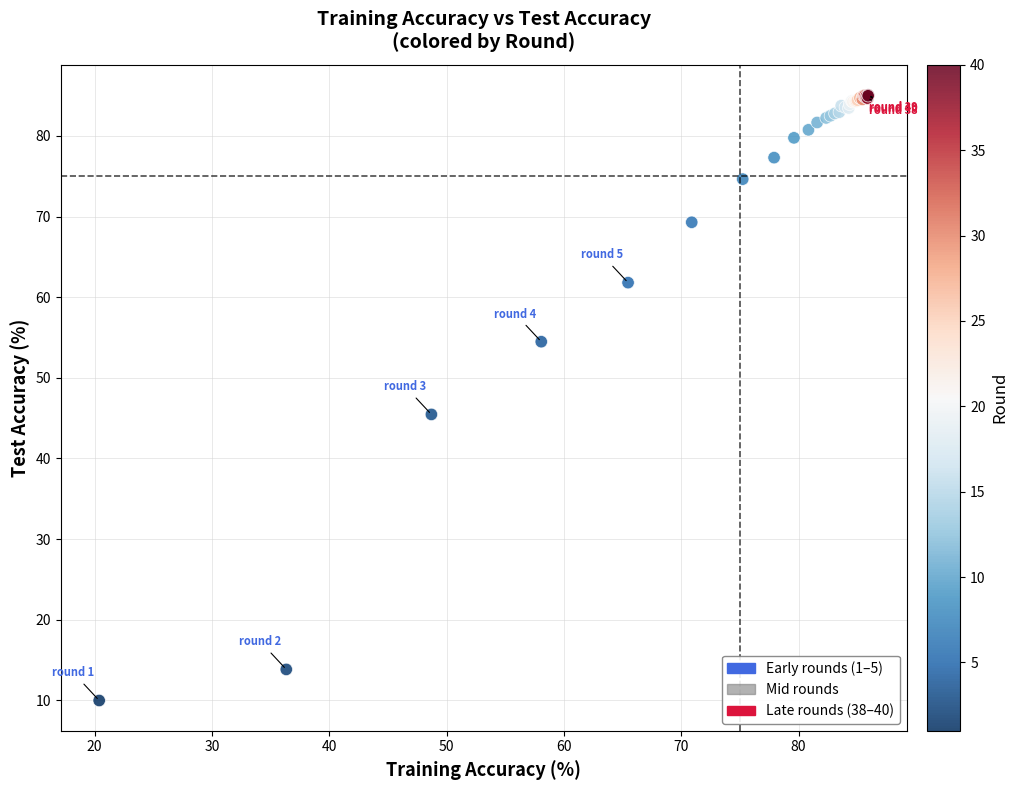

What Y value in the scatter plot is closest to 47?

45.5